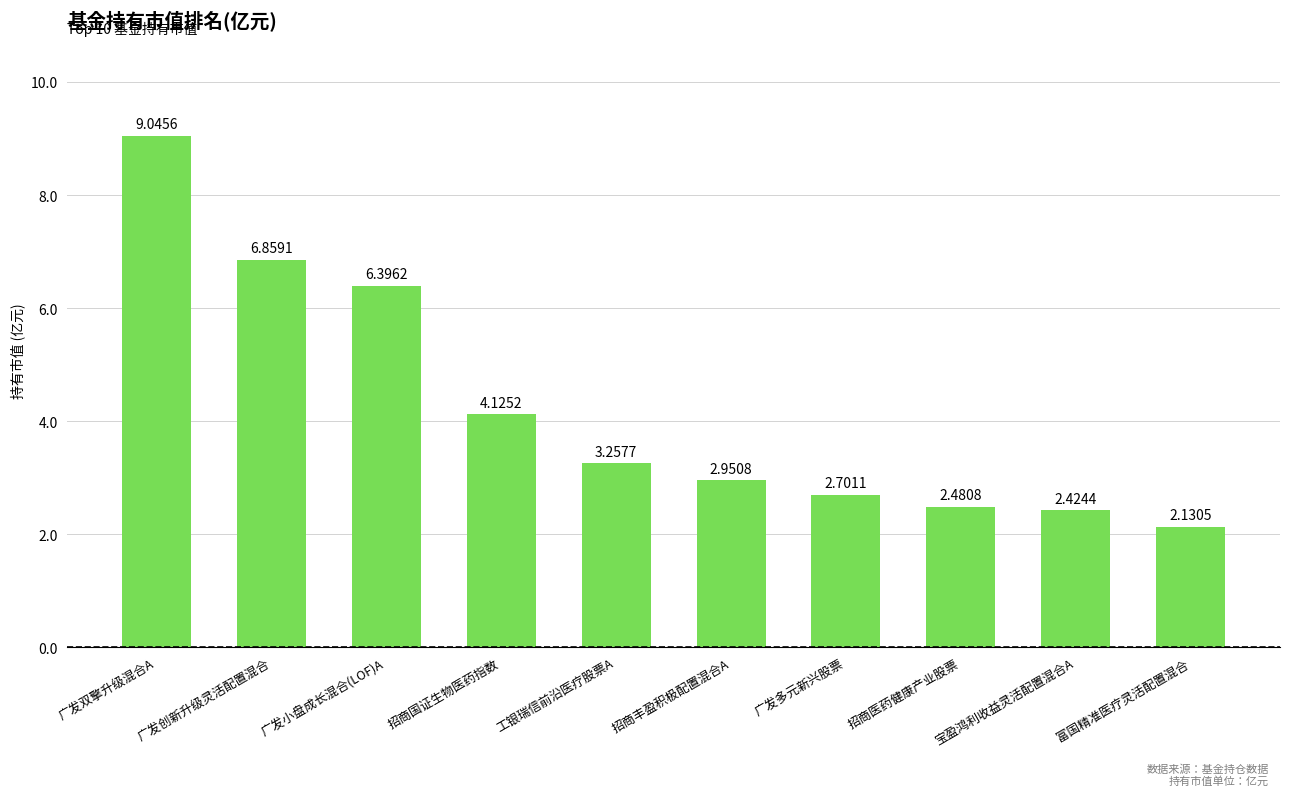

What is the sum of the values at 工银瑞信前沿医疗股票A and 富国精准医疗灵活配置混合?

5.4